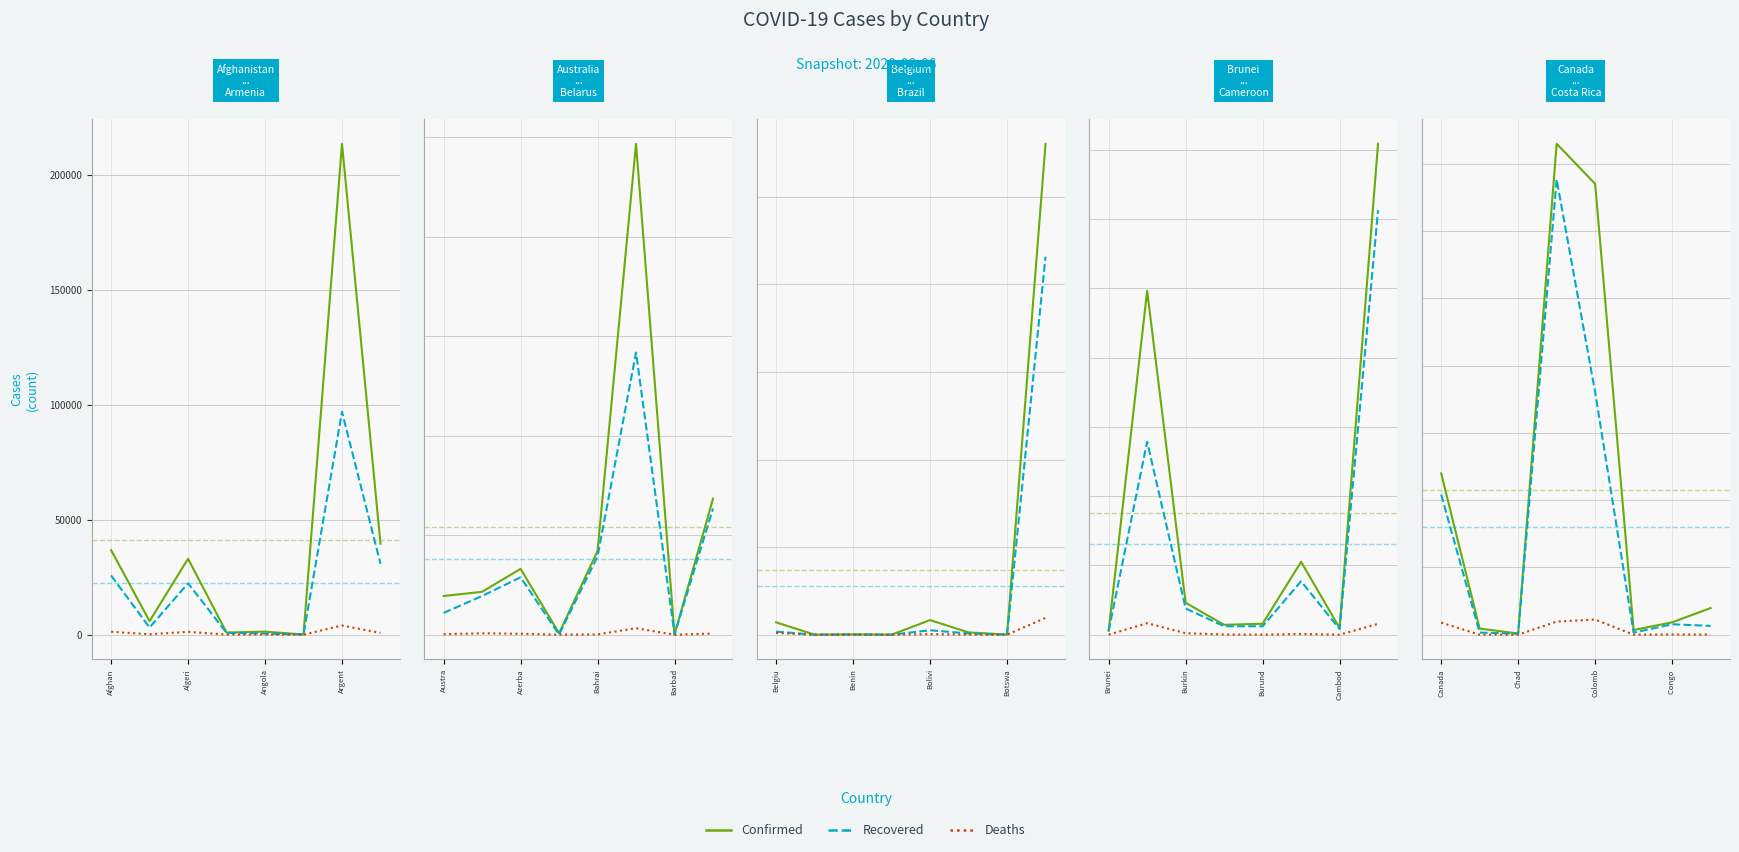

True or false: Deaths and Recovered cross at least once.

False